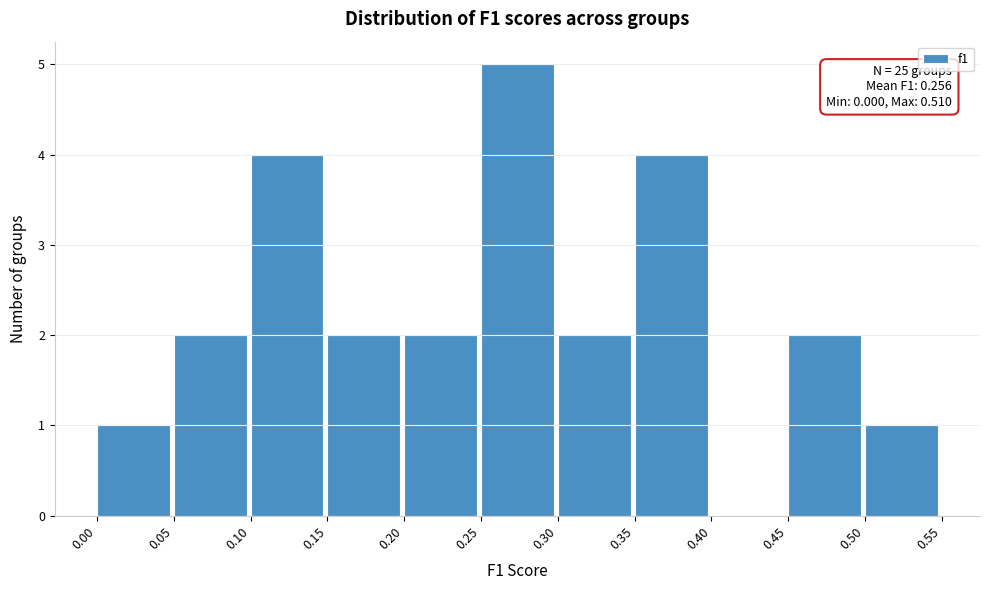

Which range on the x-axis has the tallest bar?

0.25 to 0.30